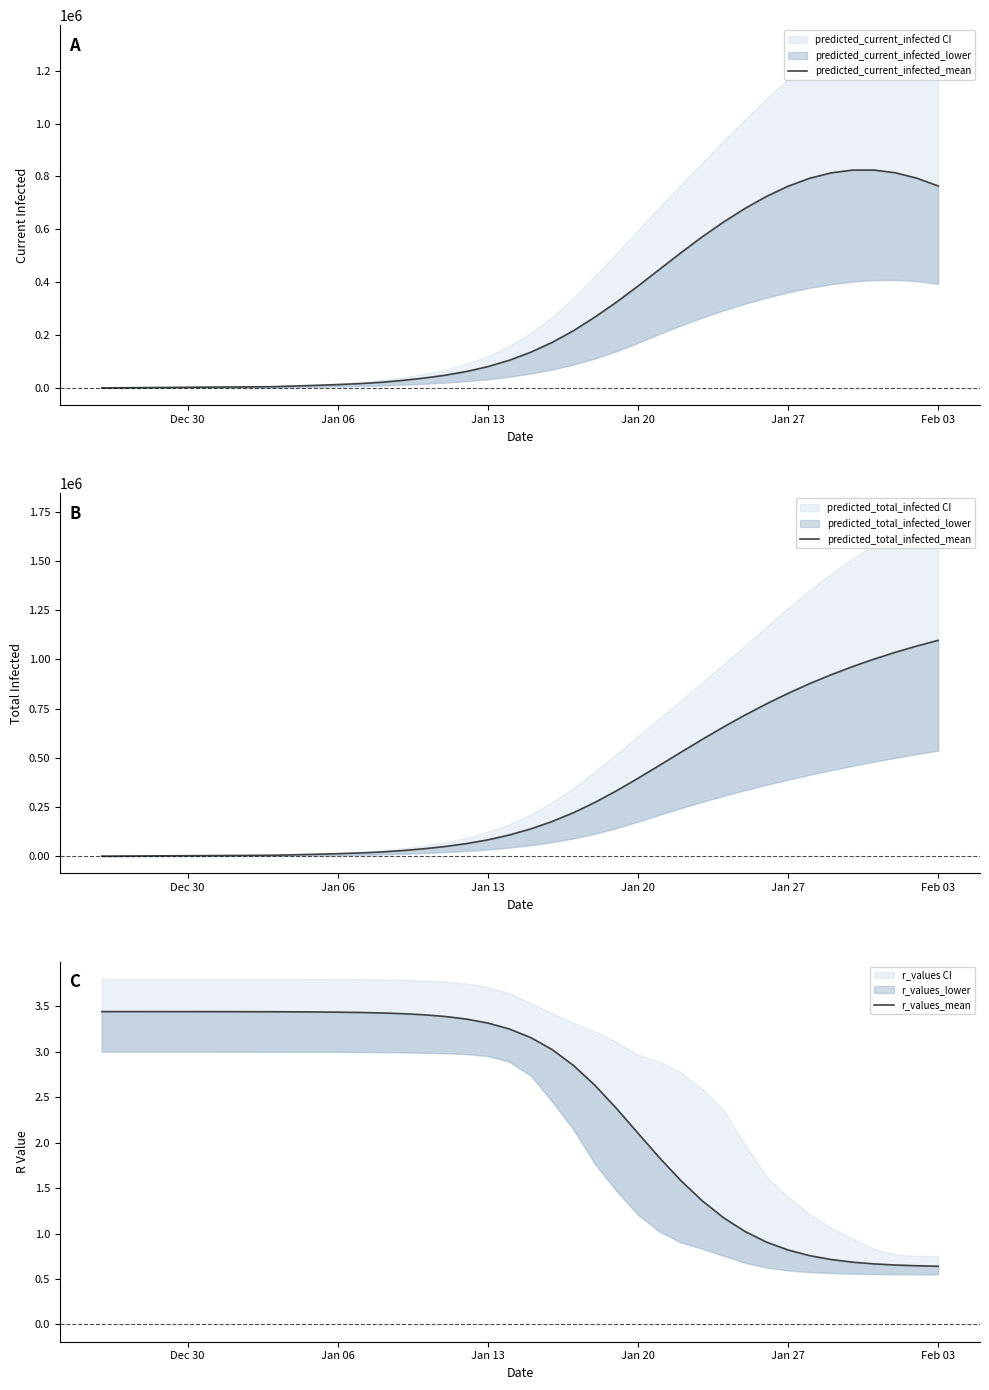

How many values in the predicted_current_infected_mean series exceed 135304?

19